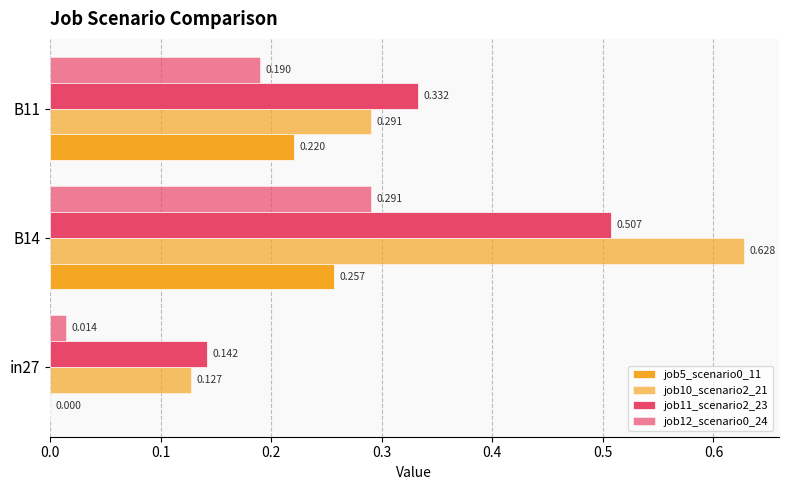

How many data points does each series have?

3